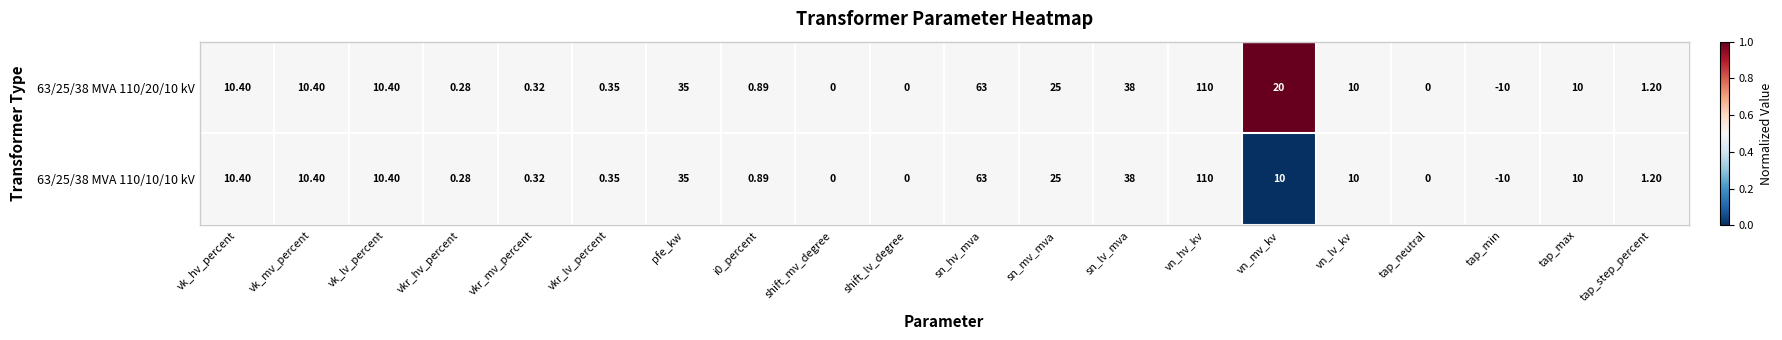

Which category has the lowest value in the 63/25/38 MVA 110/10/10 kV series?

tap_min